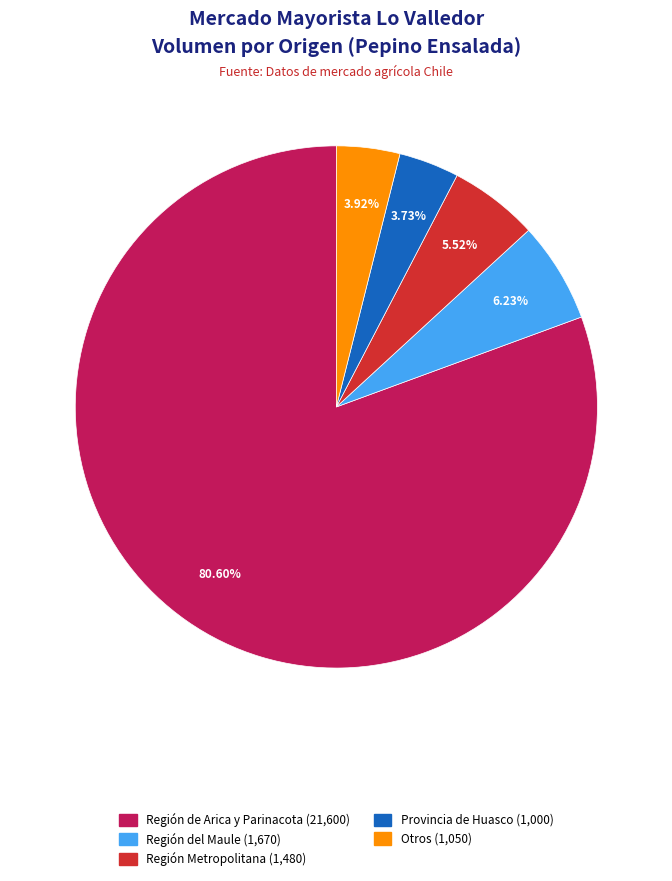

Is there a majority slice in this chart?

Yes